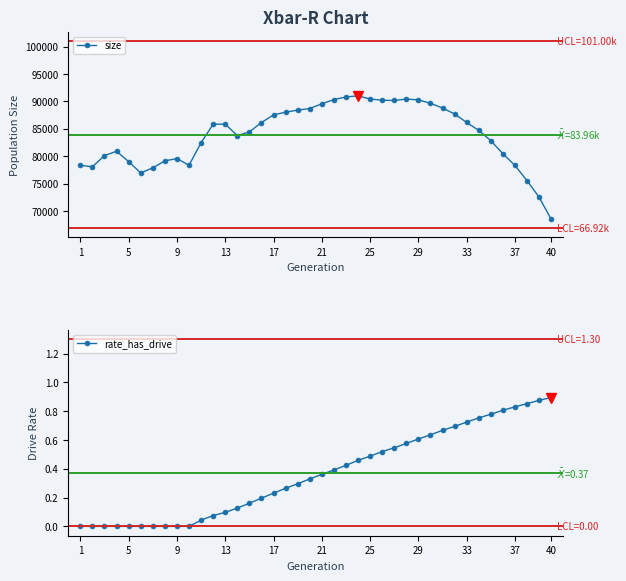

What is the approximate value of size at 17?

87544